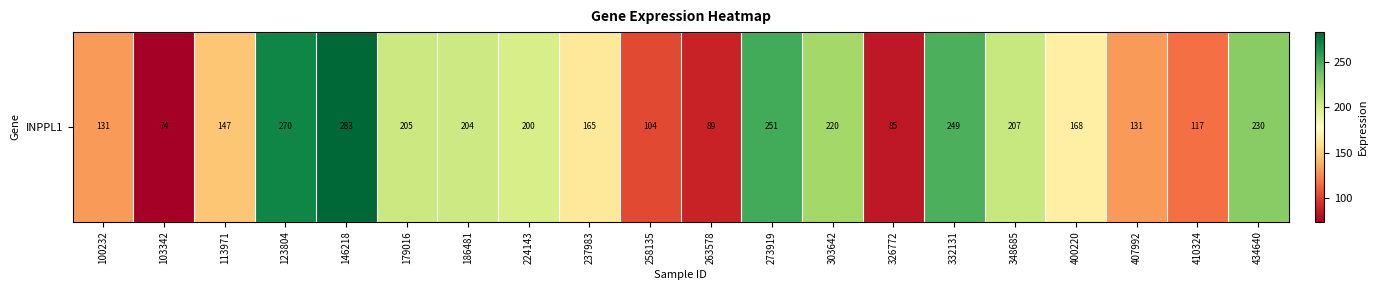

Reading left to right, extract all data points from this chart.

130.8	74.3	147.0	269.7	282.8	204.9	204.2	200.0	164.6	104.0	89.4	250.6	220.5	84.9	248.6	206.6	168.4	131.3	117.3	229.7